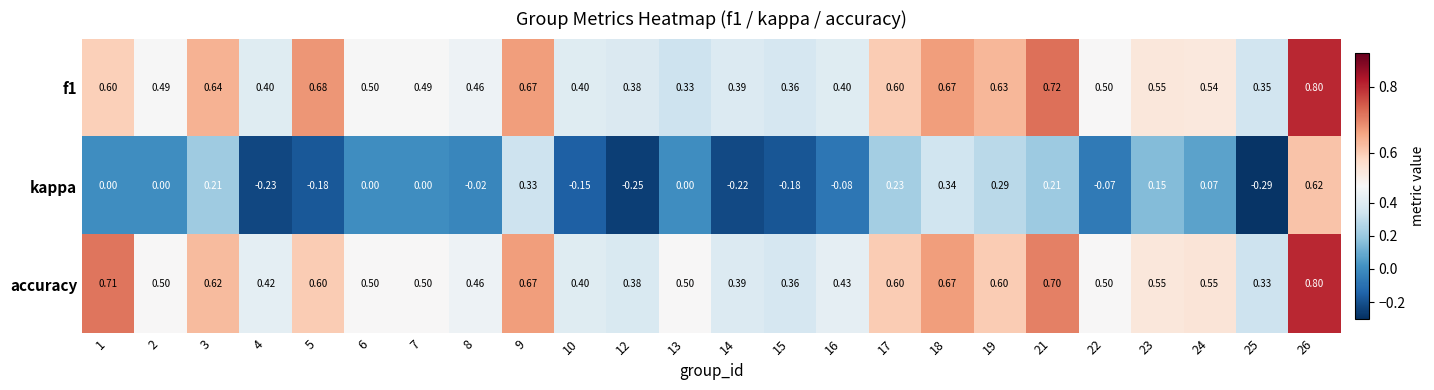

Is the value of kappa at 1 greater than the value of f1 at 1?

No